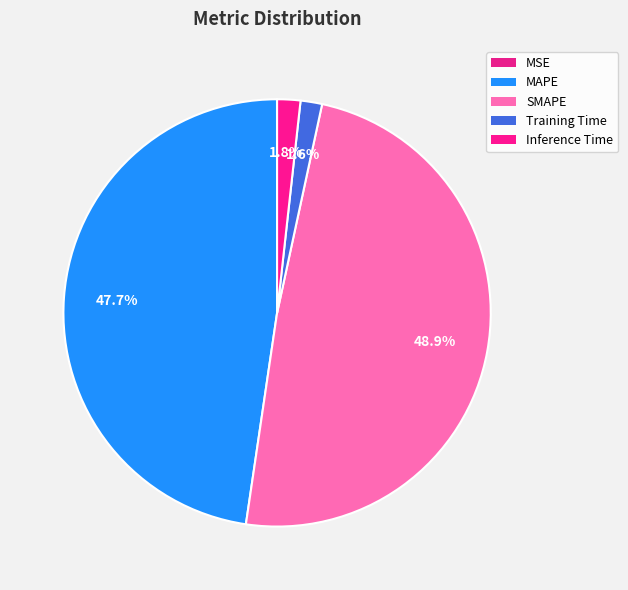

Is it true that Training Time is 2% of the pie?

True